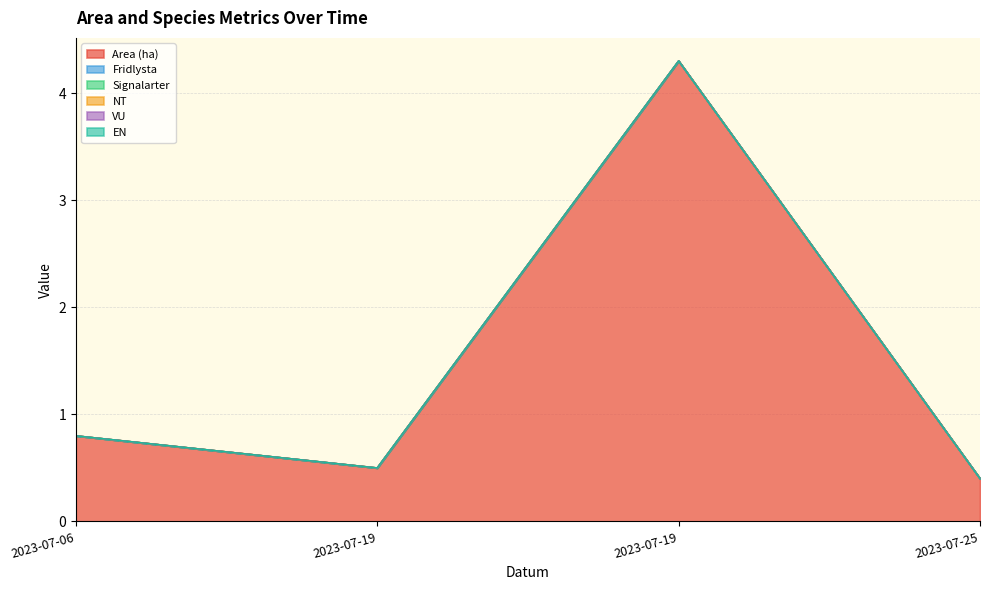

Does the chart have visible grid lines?

Yes